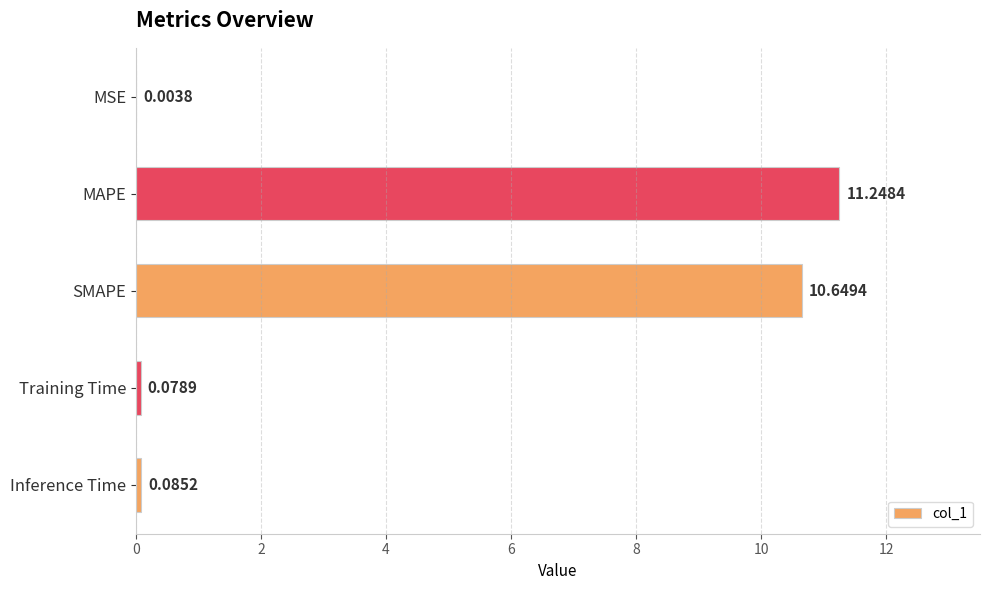

At which label is the value closest to 5?

Inference Time